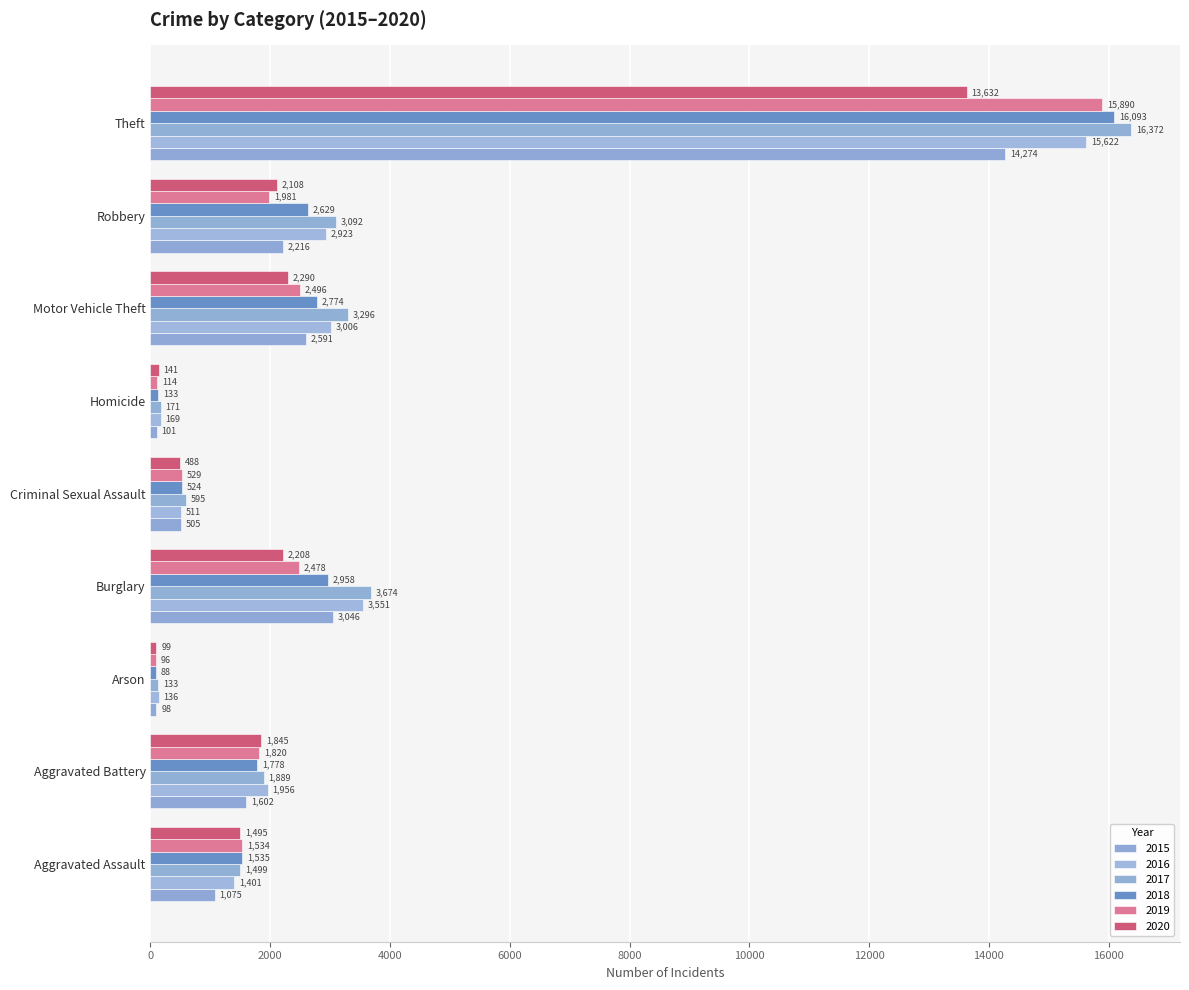

How many values in the 2020 series are below 1845?

4